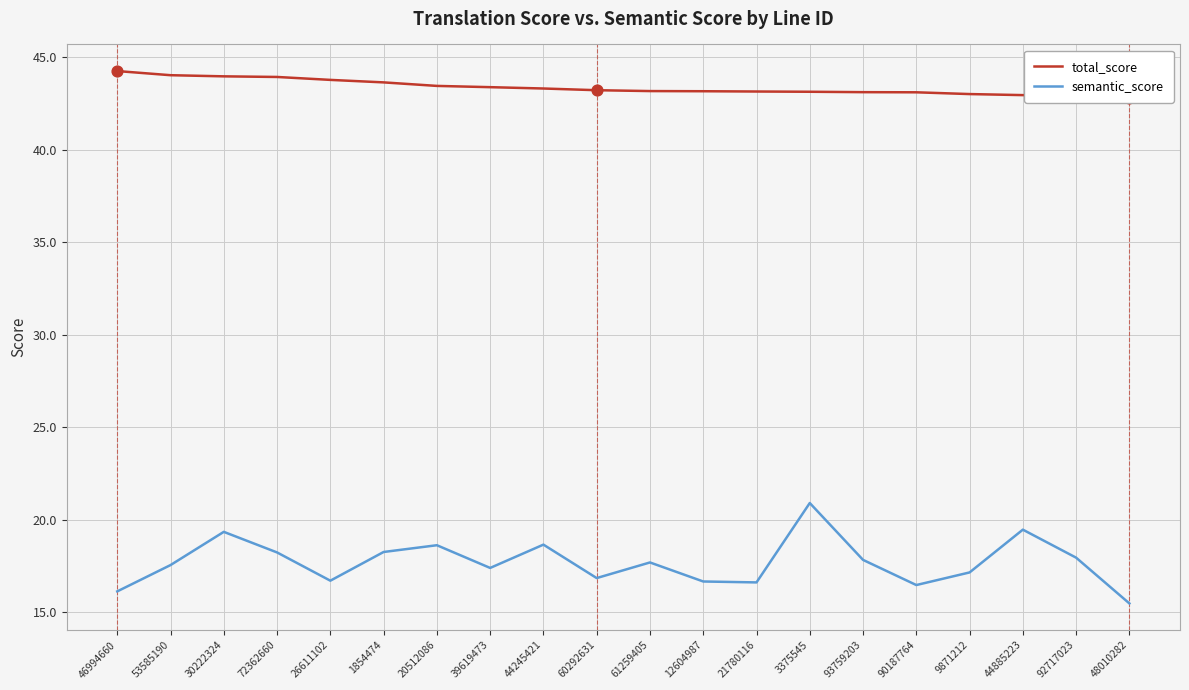

At how many categories does at least one series exceed 34?

20